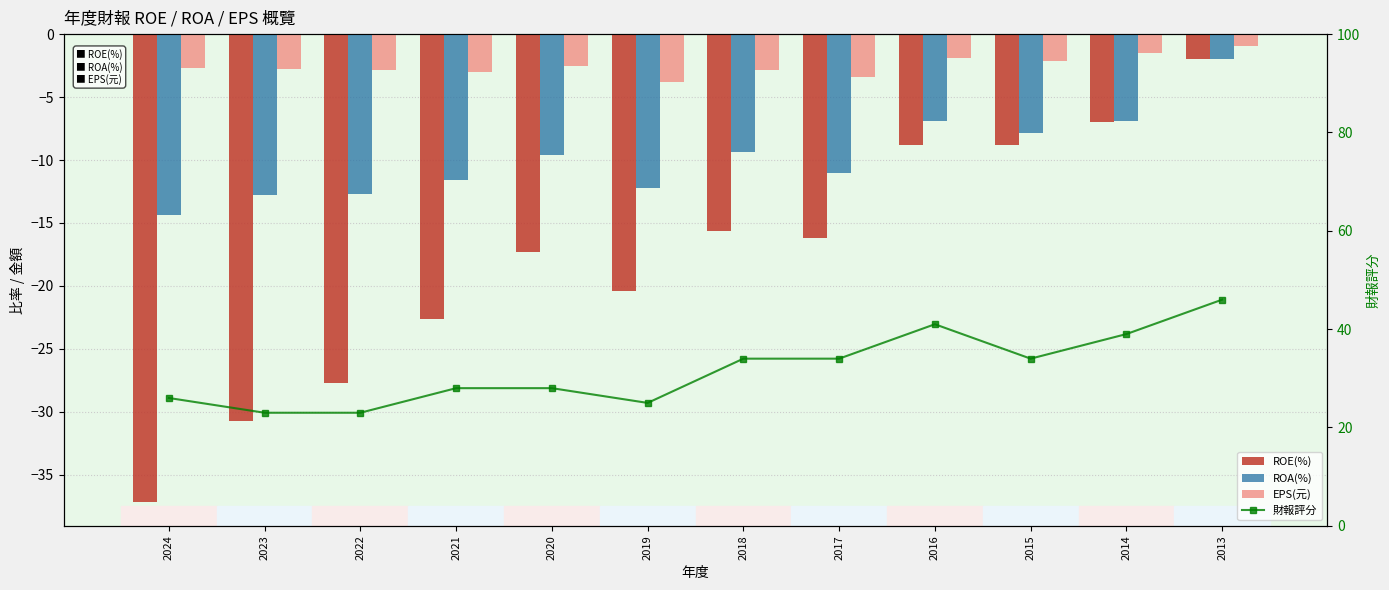

What is the value of the EPS(元) bar at the 4th from the left?

-3.0